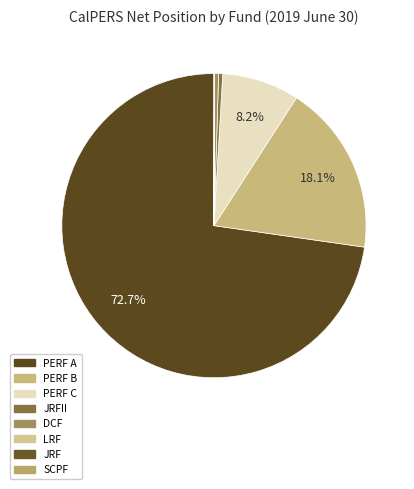

Rank the categories by value from highest to lowest.

PERF A, PERF B, PERF C, JRFII, DCF, SCPF, LRF, JRF